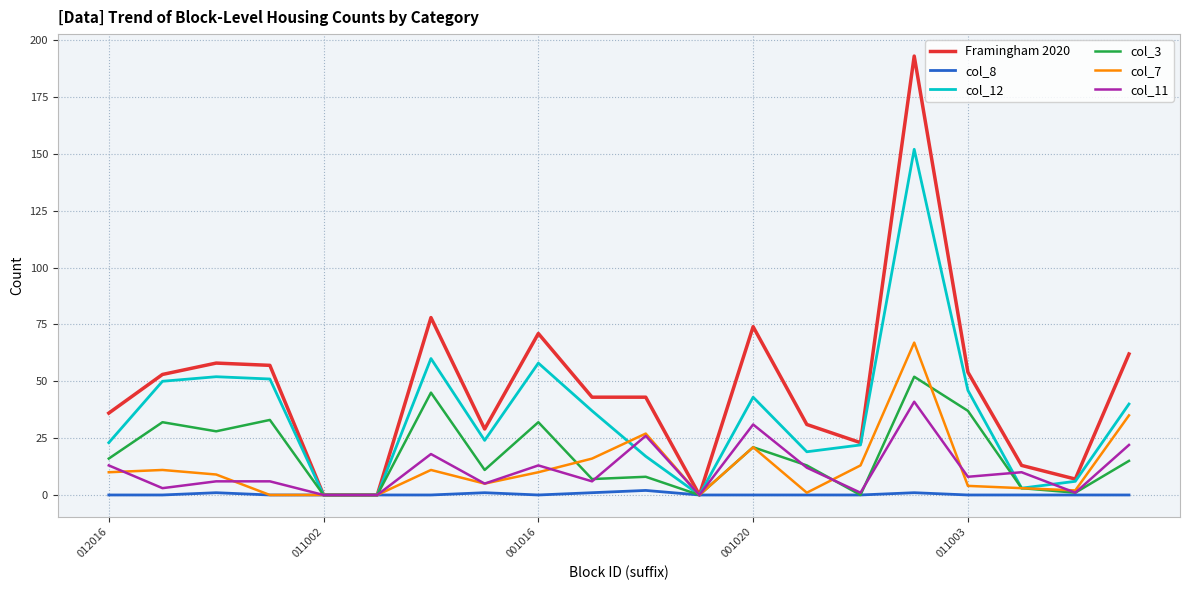

Rank the series by their maximum value, from highest to lowest.

Framingham 2020, col_12, col_7, col_3, col_11, col_8